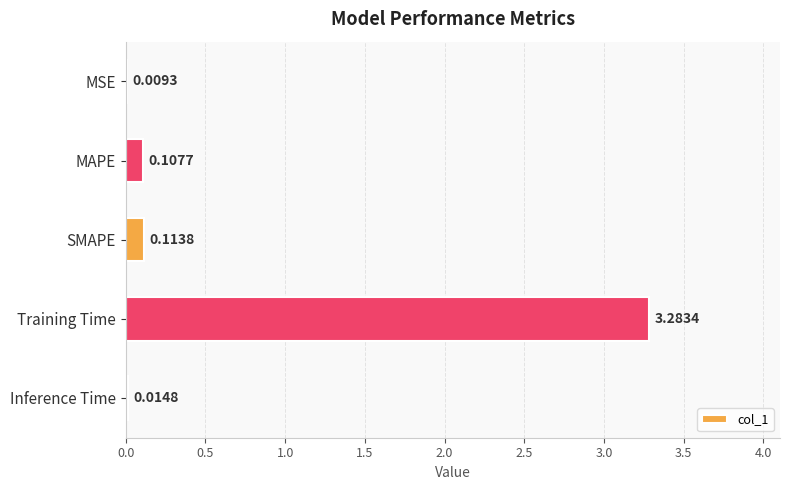

At which label is the value closest to 1?

SMAPE